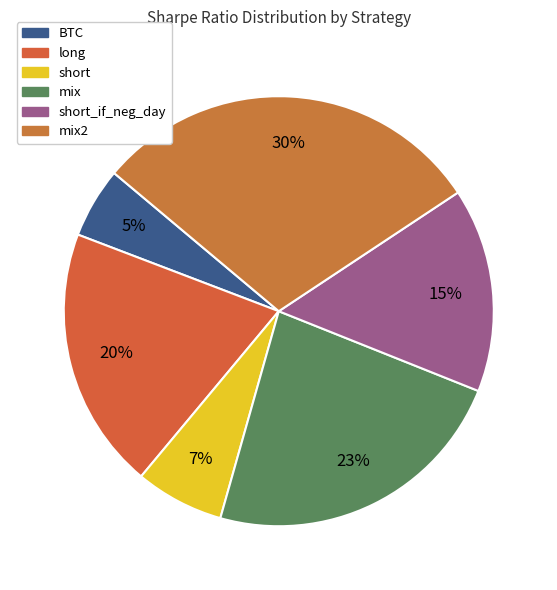

Rank the categories by value from lowest to highest.

BTC, short, short_if_neg_day, long, mix, mix2